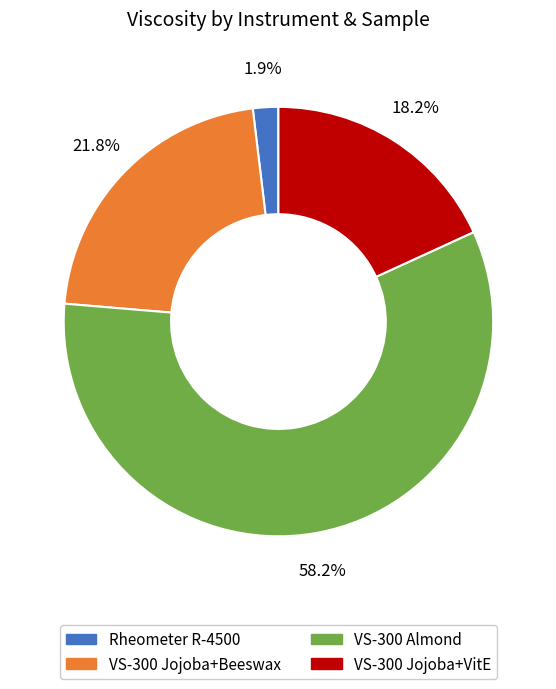

Is there any slice that represents more than half of the pie?

Yes